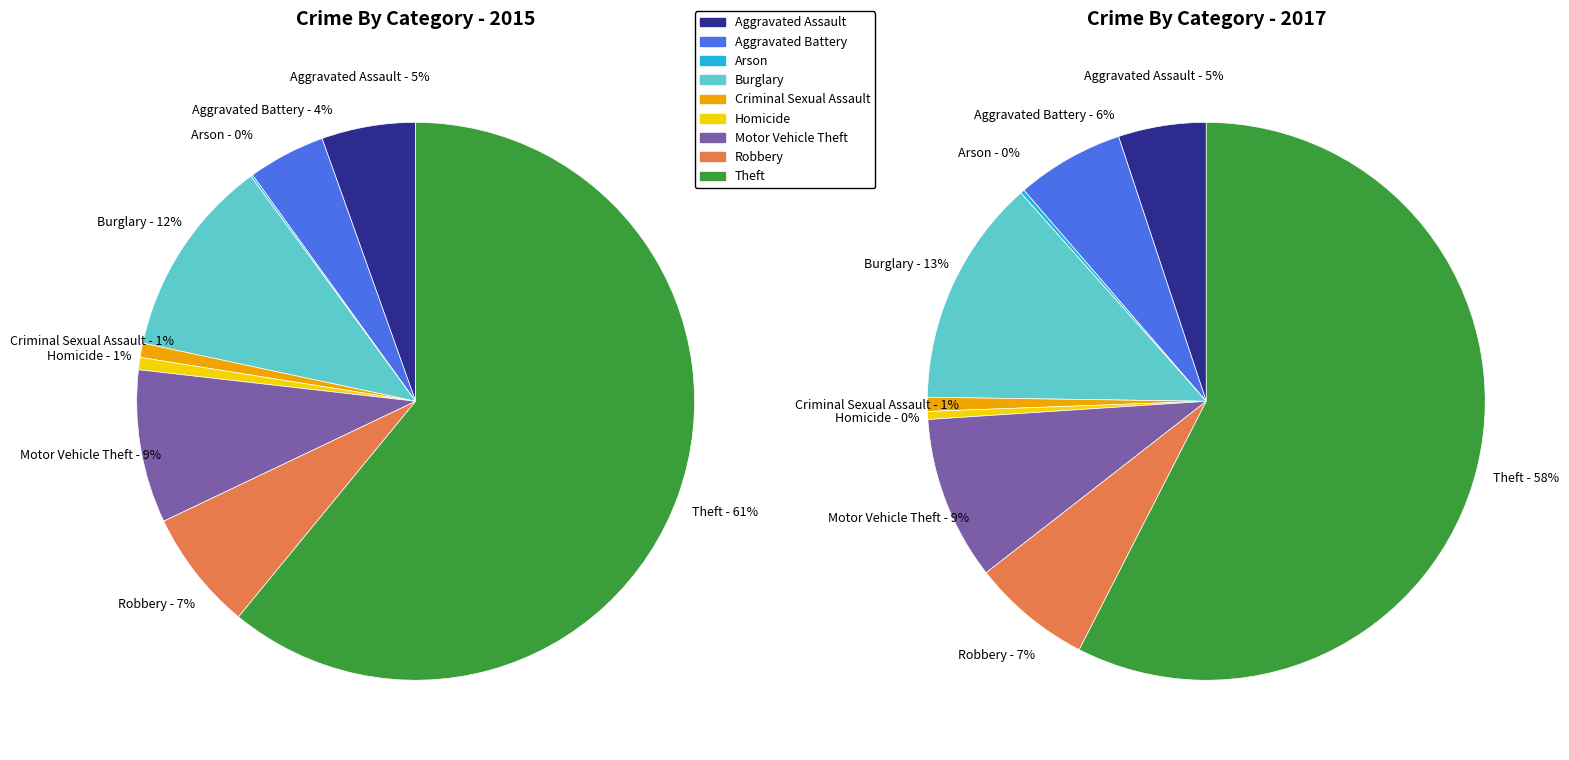

How many slices are in this pie chart?

9